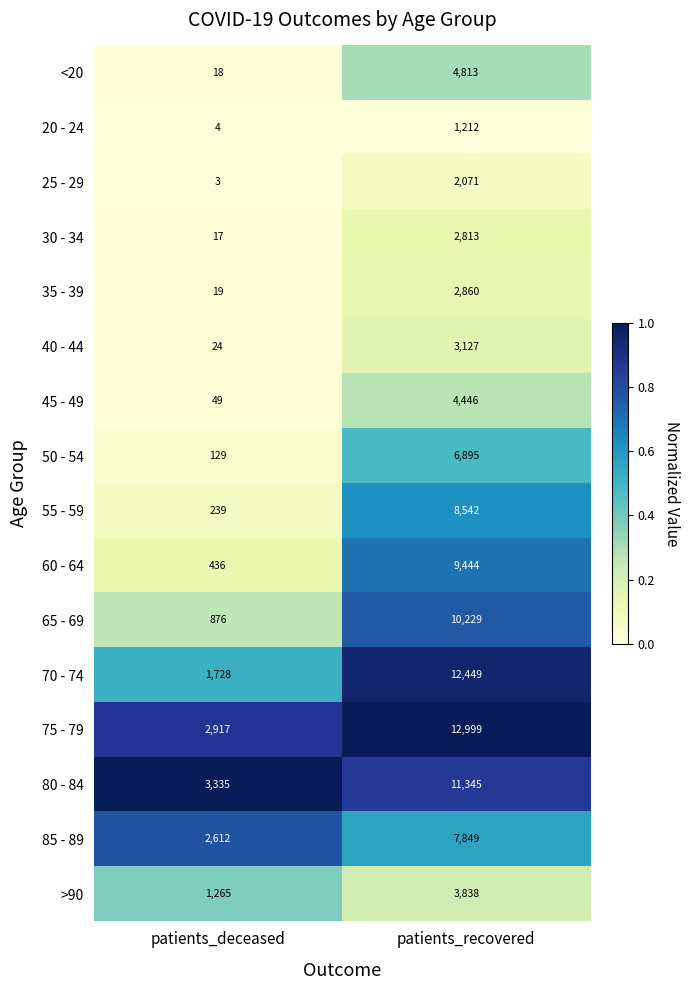

Which series has the widest spread of values?

70 - 74